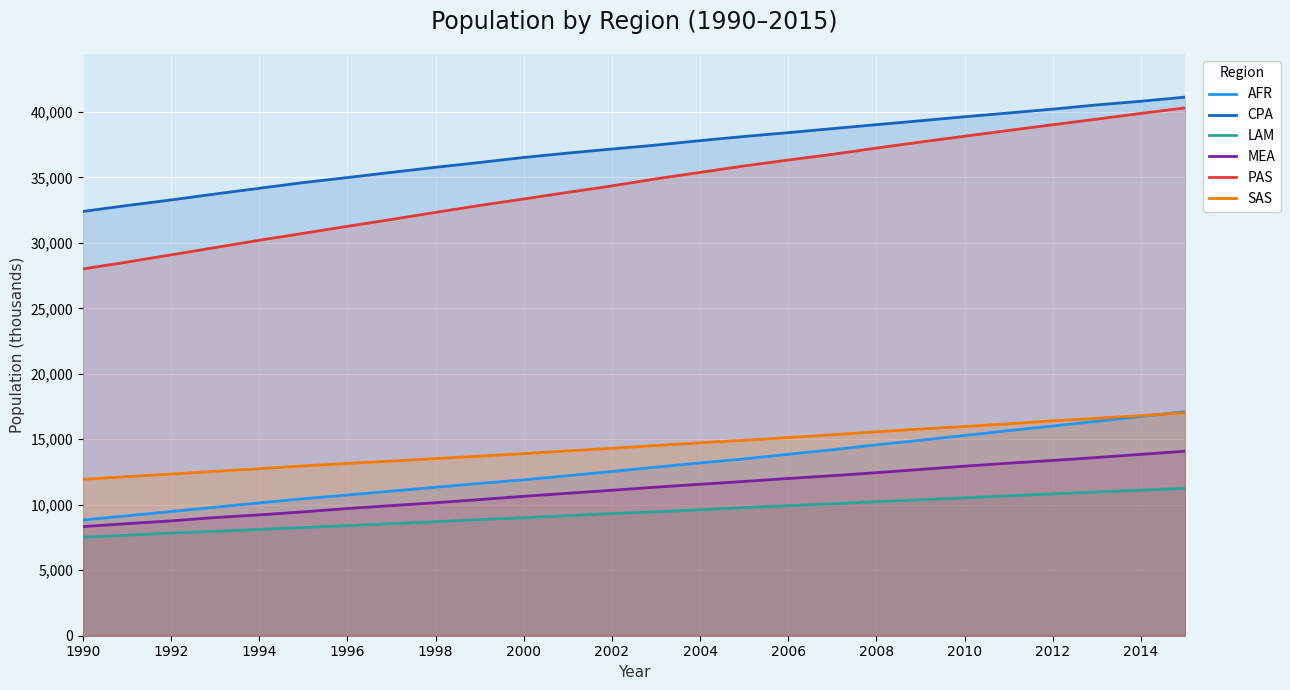

True or false: CPA has more than 2 interior local peaks.

False